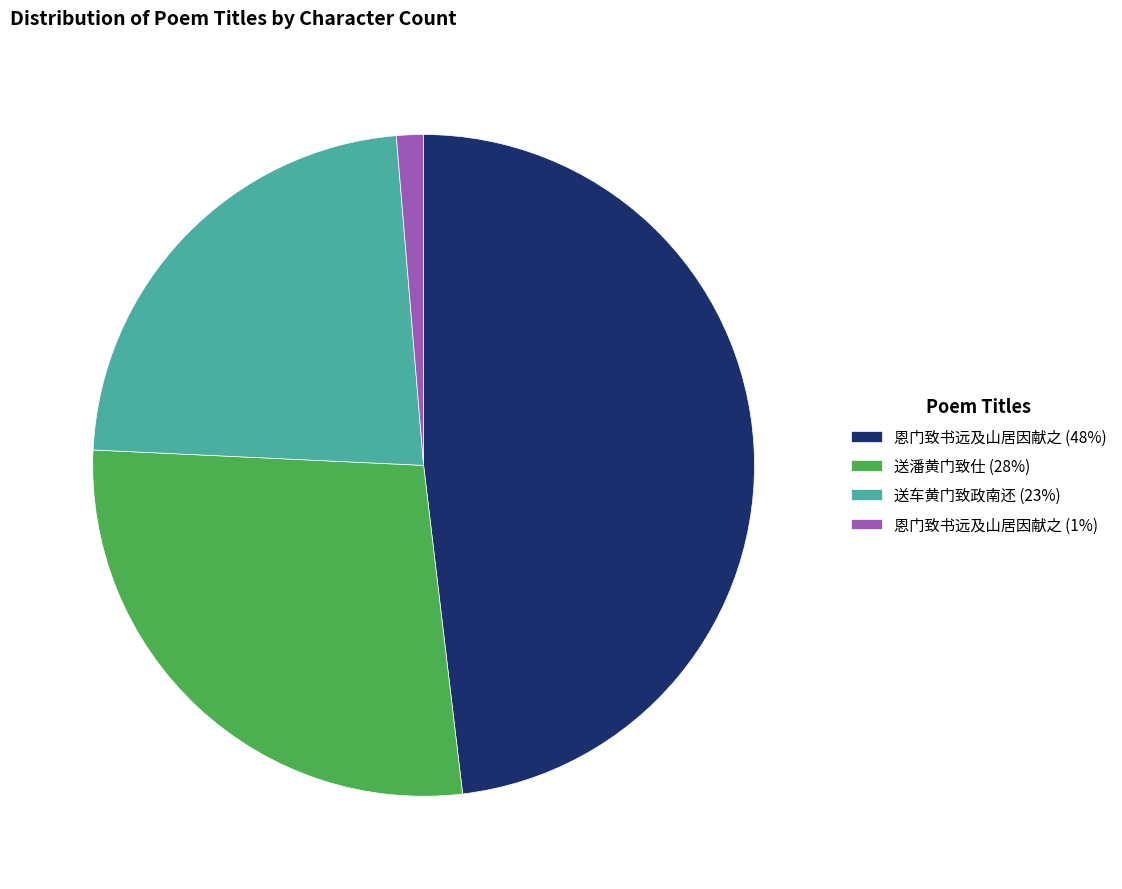

How many slices are in this pie chart?

4